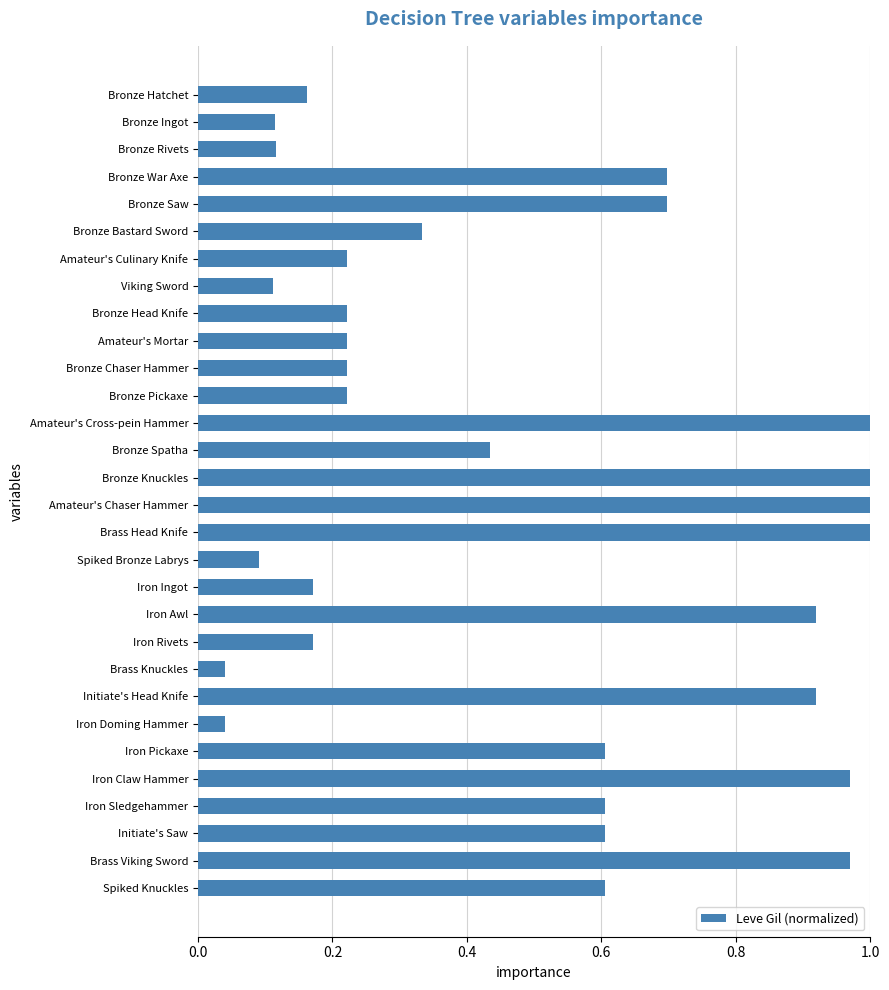

How many series are shown in this chart?

1